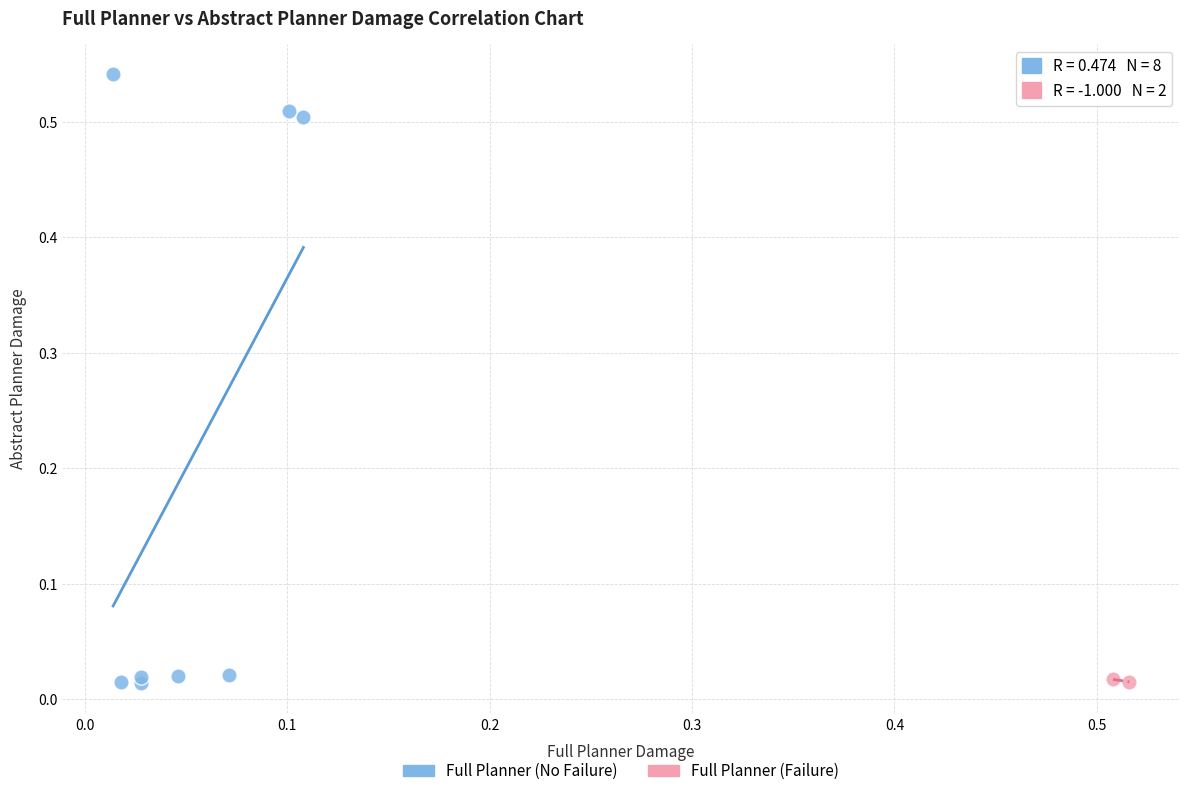

Which series contains the highest Y value?

Full Planner (No Failure)